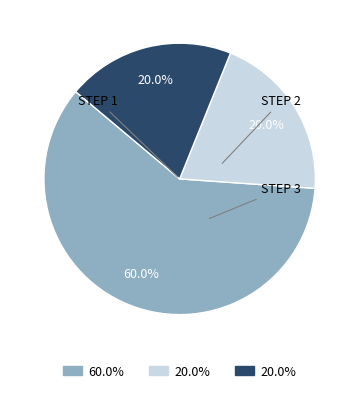

Is there a majority slice in this chart?

Yes